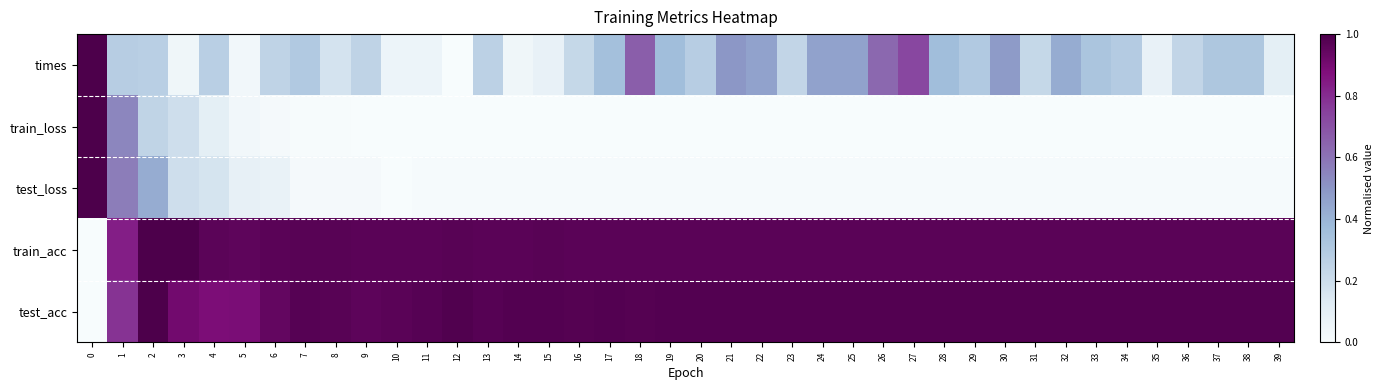

Reading left to right, extract all data points from this chart.

times: 0=1.0	1=0.3	2=0.3	3=0.0	4=0.3	5=0.0	6=0.2	7=0.3	8=0.2	9=0.2	10=0.1	11=0.1	12=0.0	13=0.3	14=0.0	15=0.1	16=0.2	17=0.3	18=0.7	19=0.4	20=0.3	21=0.5	22=0.5	23=0.2	24=0.5	25=0.5	26=0.6	27=0.7	28=0.4	29=0.3	30=0.5	31=0.2	32=0.4	33=0.3	34=0.3	35=0.1	36=0.2	37=0.3	38=0.3	39=0.1
train_loss: 0=1.0	1=0.5	2=0.2	3=0.2	4=0.1	5=0.0	6=0.0	7=0.0	8=0.0	9=0.0	10=0.0	11=0.0	12=0.0	13=0.0	14=0.0	15=0.0	16=0.0	17=0.0	18=0.0	19=0.0	20=0.0	21=0.0	22=0.0	23=0.0	24=0.0	25=0.0	26=0.0	27=0.0	28=0.0	29=0.0	30=0.0	31=0.0	32=0.0	33=0.0	34=0.0	35=0.0	36=0.0	37=0.0	38=0.0	39=0.0
test_loss: 0=1.0	1=0.6	2=0.4	3=0.2	4=0.2	5=0.1	6=0.1	7=0.0	8=0.0	9=0.0	10=0.0	11=0.0	12=0.0	13=0.0	14=0.0	15=0.0	16=0.0	17=0.0	18=0.0	19=0.0	20=0.0	21=0.0	22=0.0	23=0.0	24=0.0	25=0.0	26=0.0	27=0.0	28=0.0	29=0.0	30=0.0	31=0.0	32=0.0	33=0.0	34=0.0	35=0.0	36=0.0	37=0.0	38=0.0	39=0.0
train_acc: 0=0.0	1=0.8	2=1.0	3=1.0	4=1.0	5=1.0	6=1.0	7=1.0	8=1.0	9=1.0	10=1.0	11=1.0	12=1.0	13=1.0	14=1.0	15=1.0	16=1.0	17=1.0	18=1.0	19=1.0	20=1.0	21=1.0	22=1.0	23=1.0	24=1.0	25=1.0	26=1.0	27=1.0	28=1.0	29=1.0	30=1.0	31=1.0	32=1.0	33=1.0	34=1.0	35=1.0	36=1.0	37=1.0	38=1.0	39=1.0
test_acc: 0=0.0	1=0.8	2=1.0	3=0.9	4=0.9	5=0.9	6=0.9	7=1.0	8=1.0	9=1.0	10=1.0	11=1.0	12=1.0	13=1.0	14=1.0	15=1.0	16=1.0	17=1.0	18=1.0	19=1.0	20=1.0	21=1.0	22=1.0	23=1.0	24=1.0	25=1.0	26=1.0	27=1.0	28=1.0	29=1.0	30=1.0	31=1.0	32=1.0	33=1.0	34=1.0	35=1.0	36=1.0	37=1.0	38=1.0	39=1.0